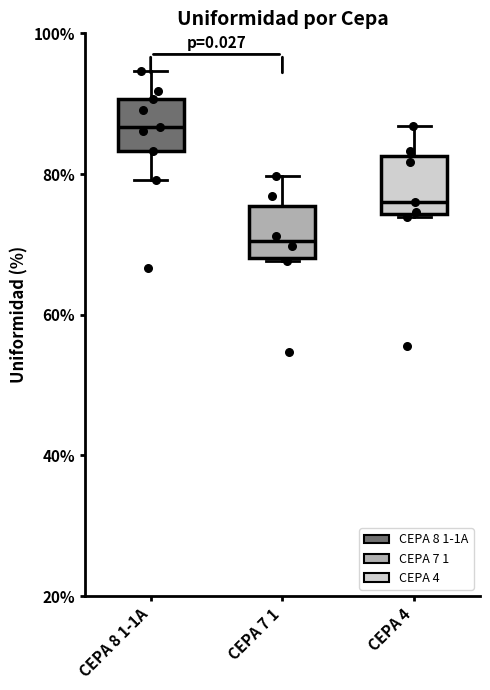

Reading left to right, transcribe this box plot: for each box, give where its median line is, the range the box spans, and where its two whiskers end, as read against the y-axis. The values are not printed on the chart, so give them approximately, as read against the axis.

CEPA 8 1-1A: median 86, box 84 to 90, whiskers 80 to 94
CEPA 7 1: median 70, box 68 to 76, whiskers 68 to 80
CEPA 4: median 76, box 74 to 82, whiskers 74 to 86